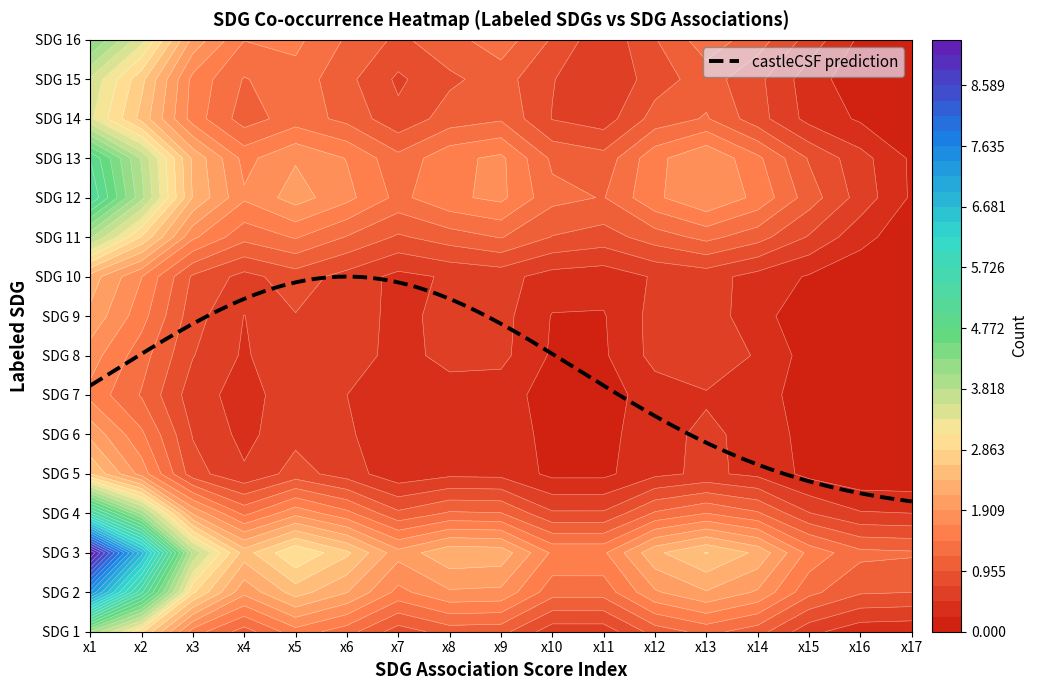

What is the sum of the SDG 15 values at x6 and x12?

2